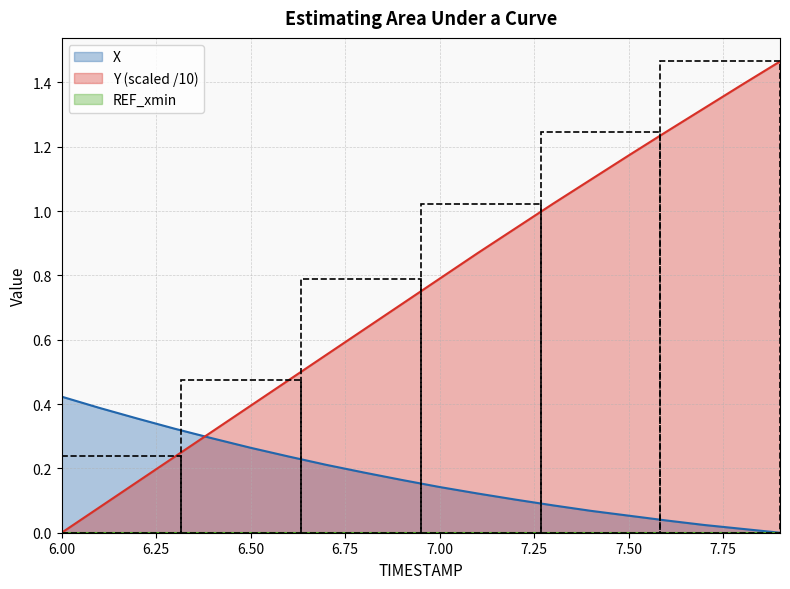

How many values in Y are above zero?

19